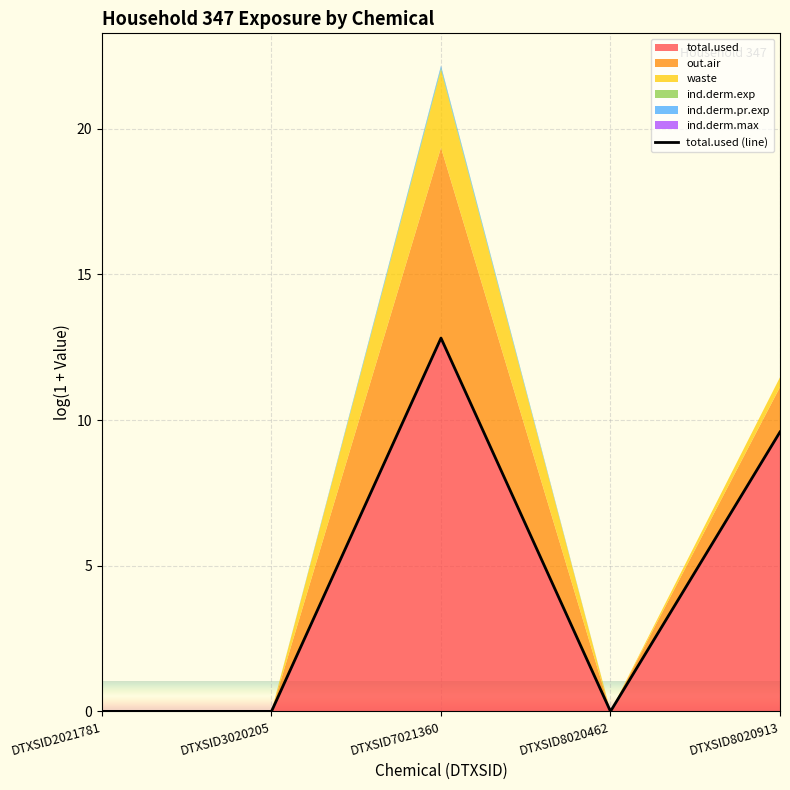

How many points are higher than both their immediate neighbors (excluding endpoints)?

1